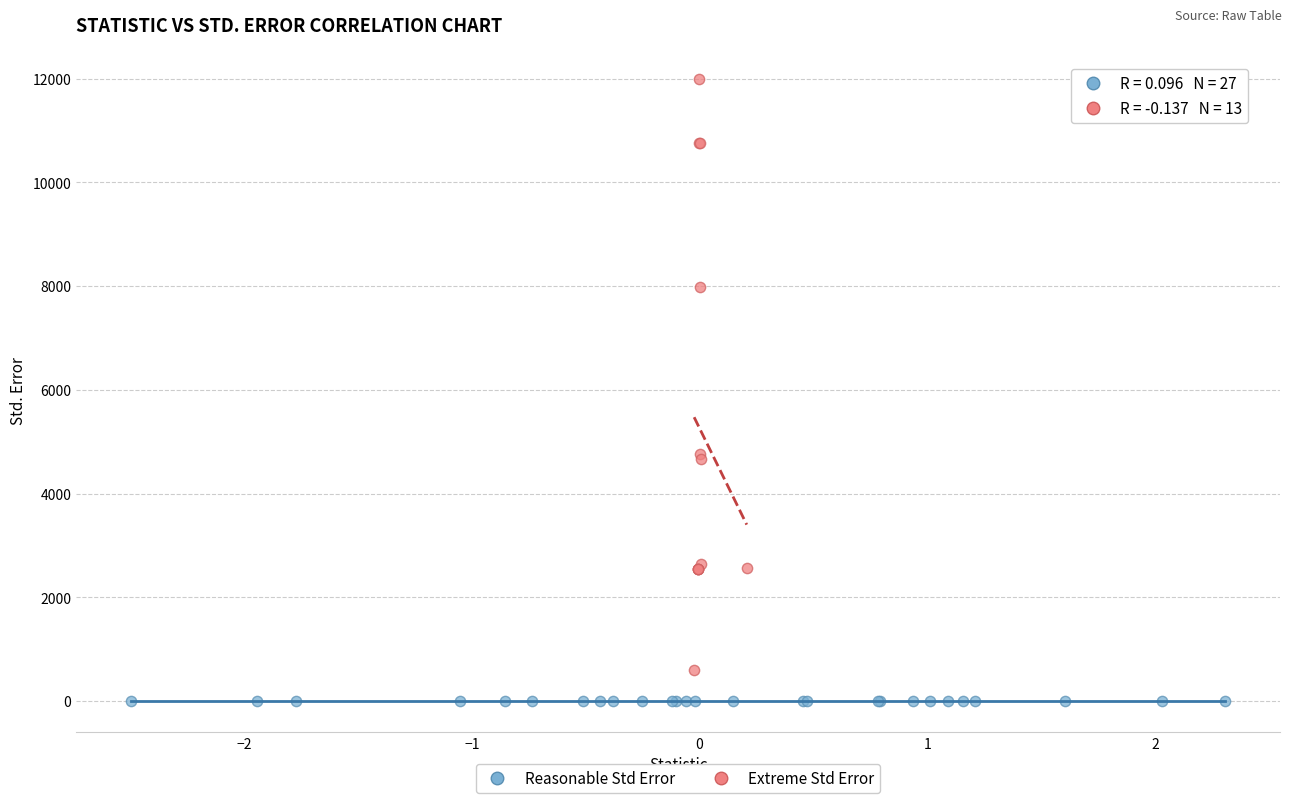

Which series has the widest spread of Y values?

Extreme Std Error